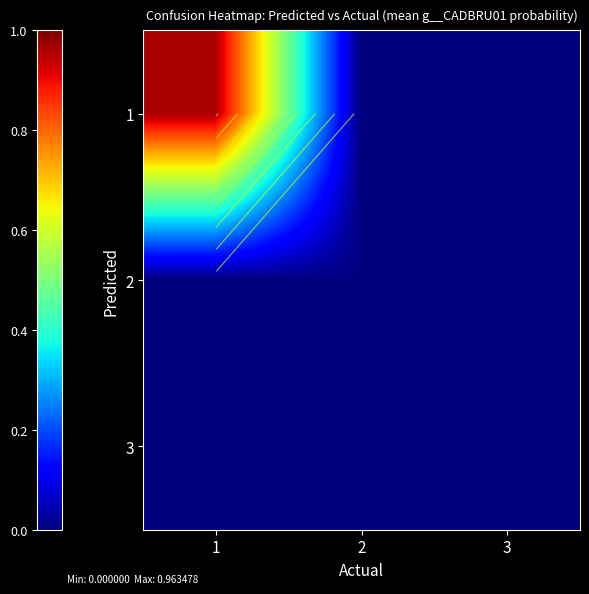

At which category is the sum across all series the highest?

1